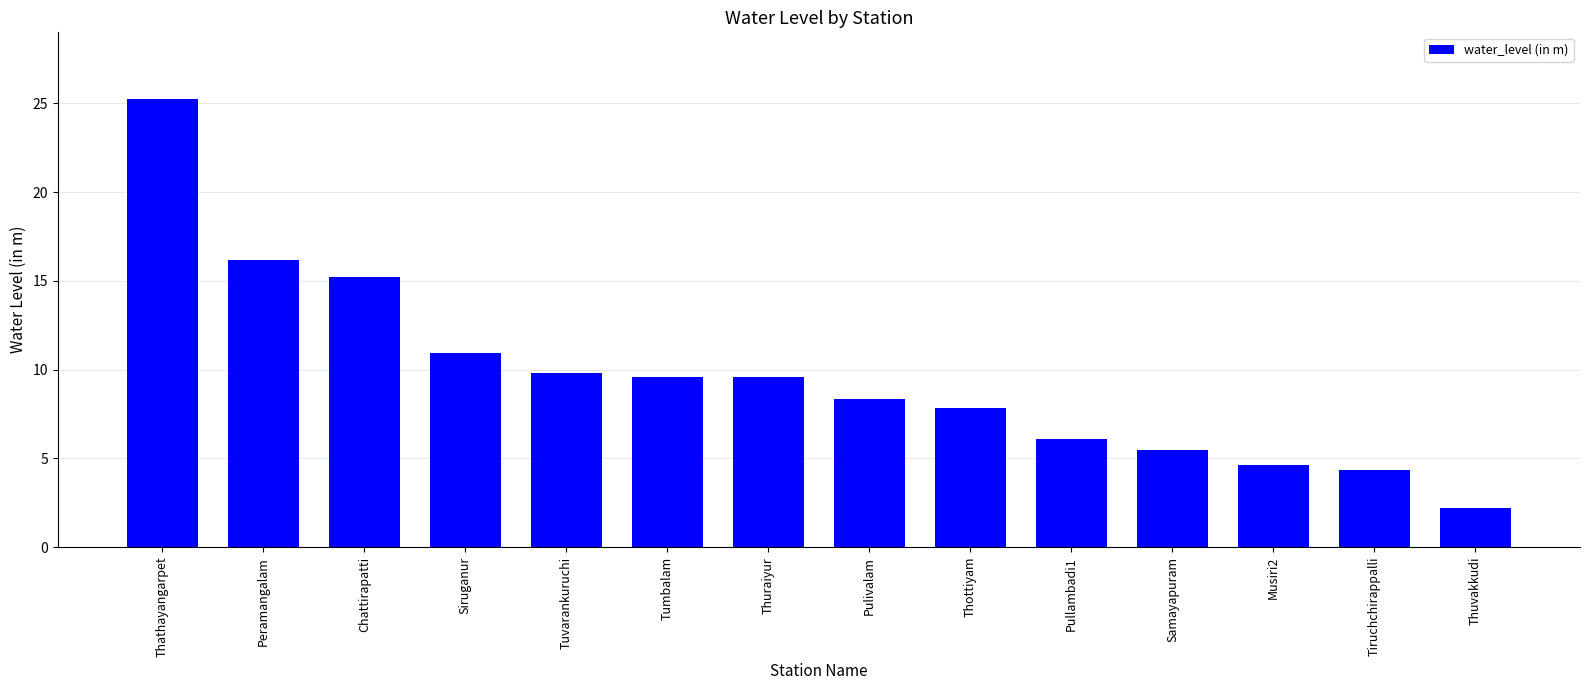

What is the difference between the maximum and second lowest values?

20.9